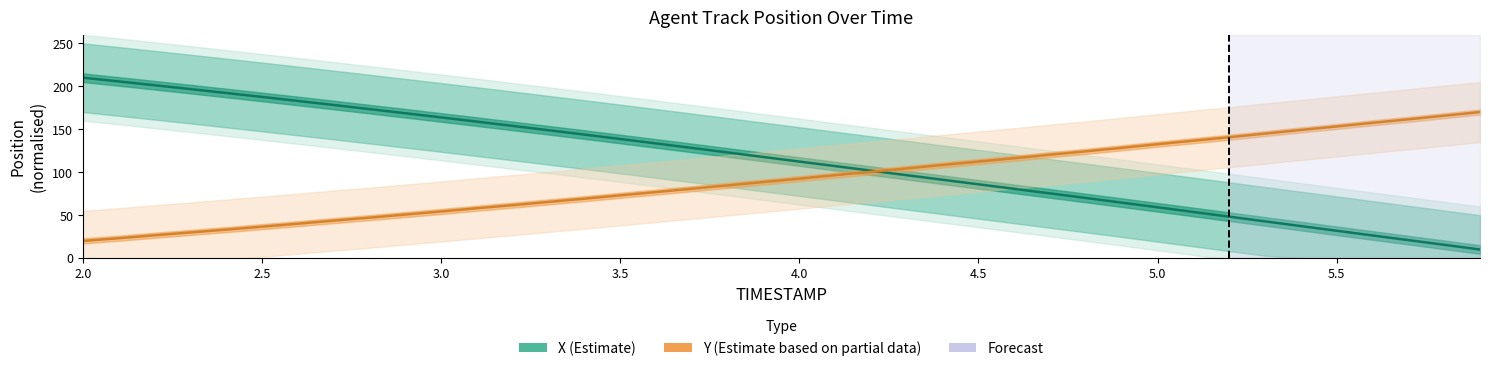

Count the number of categories in the chart.

40